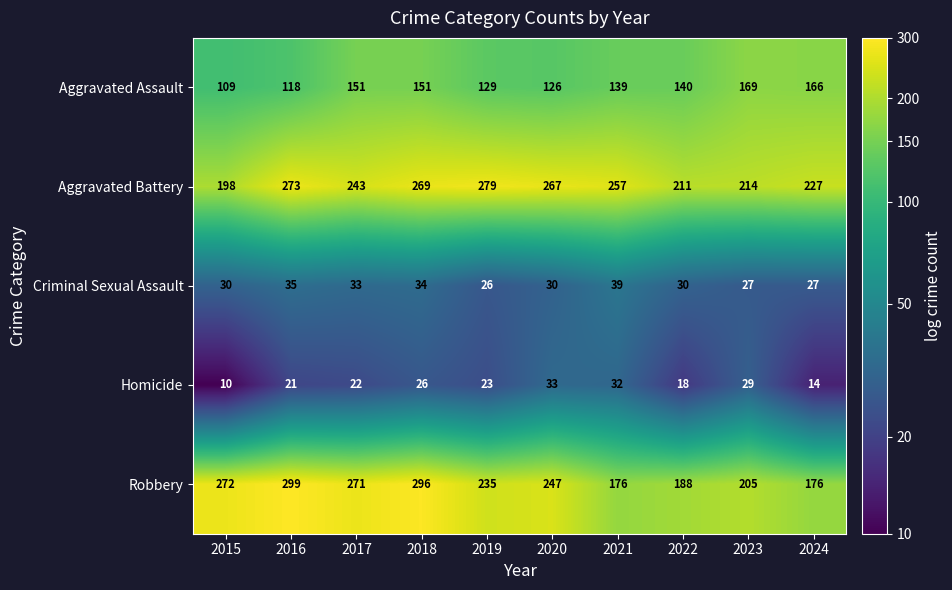

At how many categories does at least one series exceed 3?

10